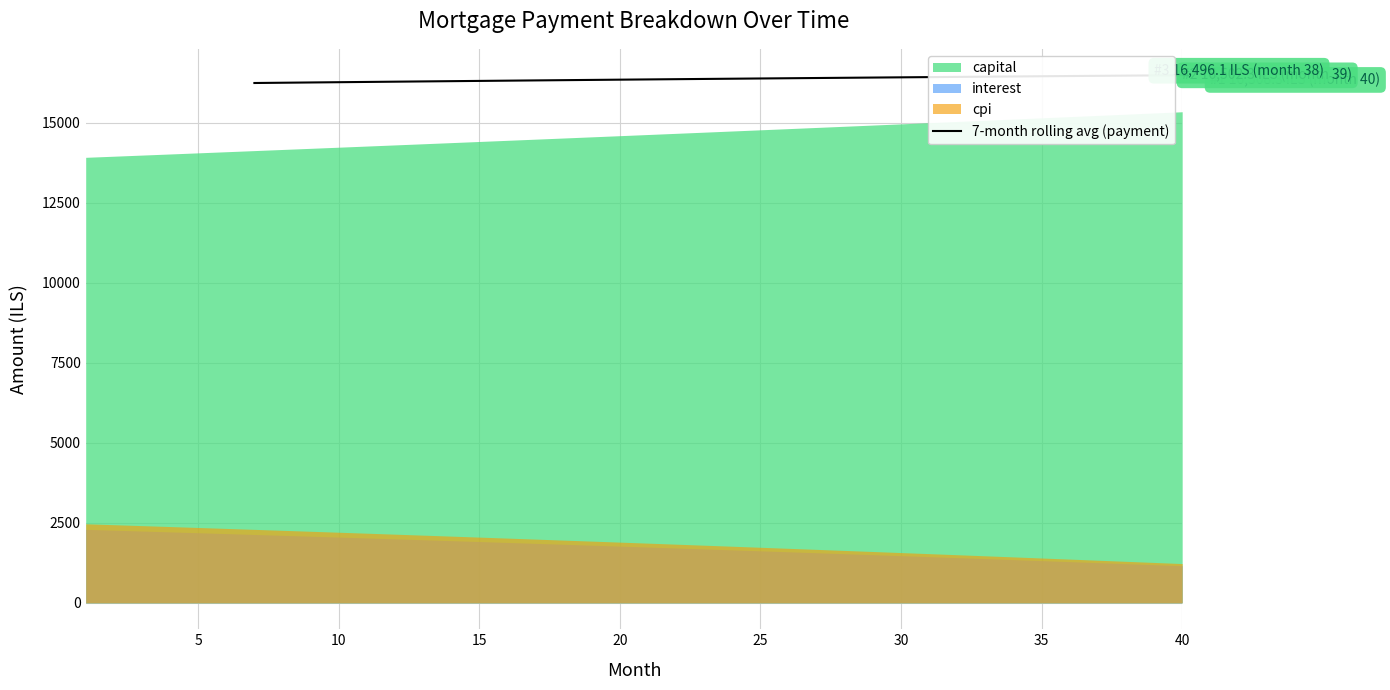

What is the maximum value for 7-month rolling avg (payment)?

16489.7